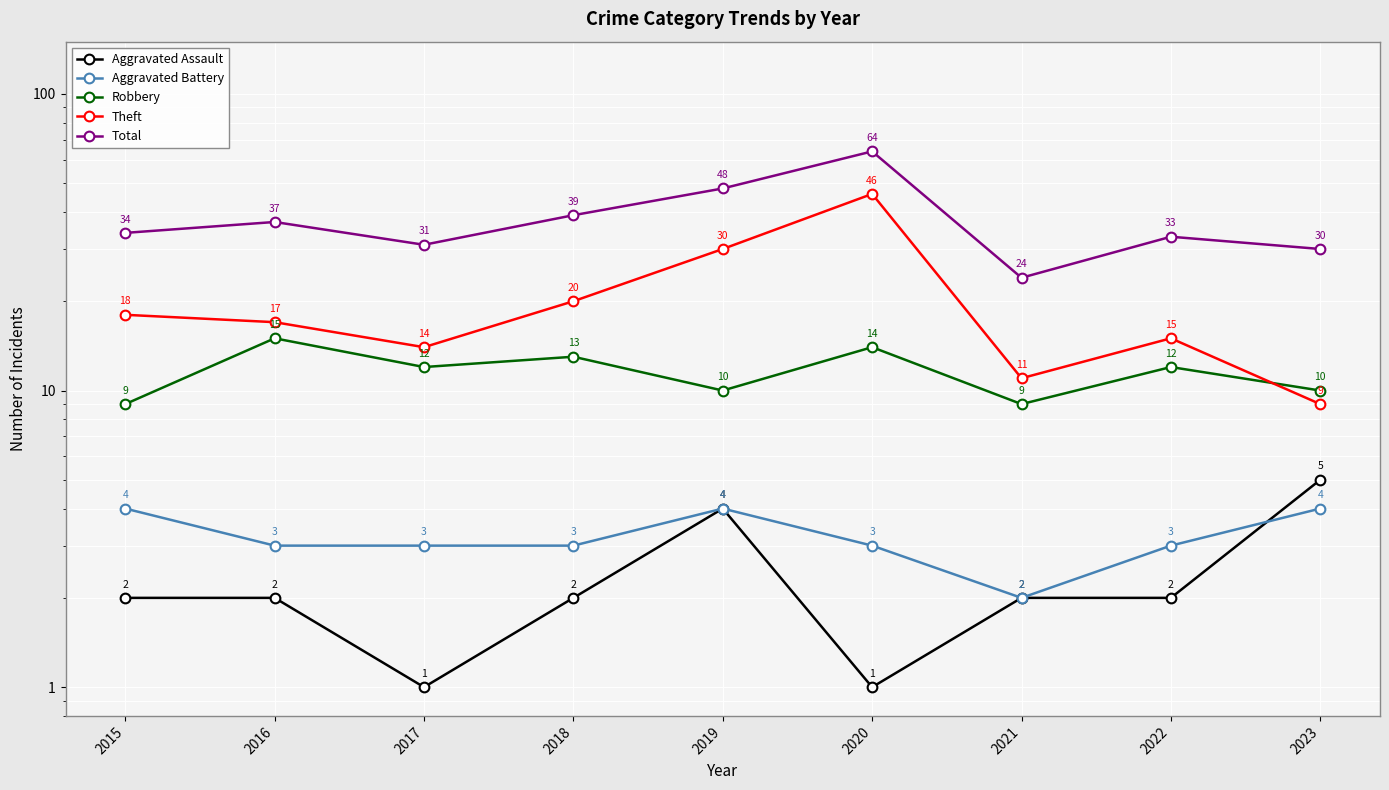

How many data points does each series have?

9